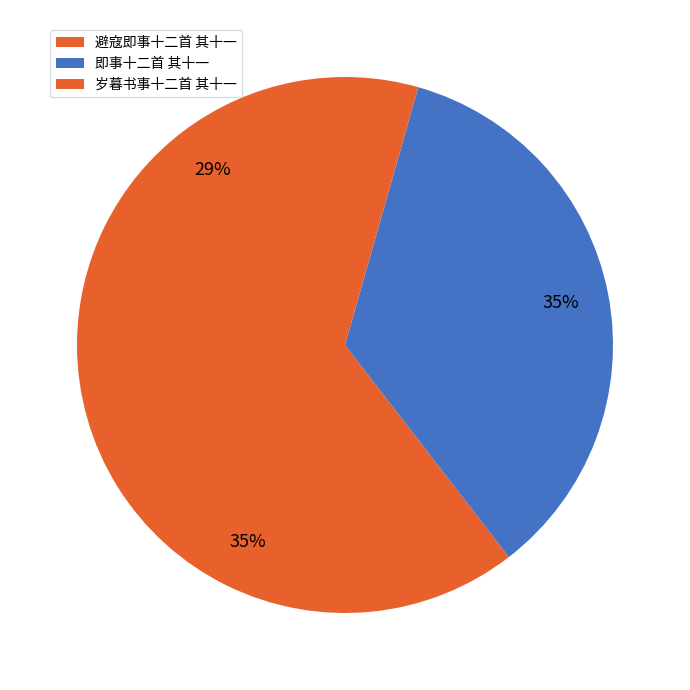

How many slices are in this pie chart?

3